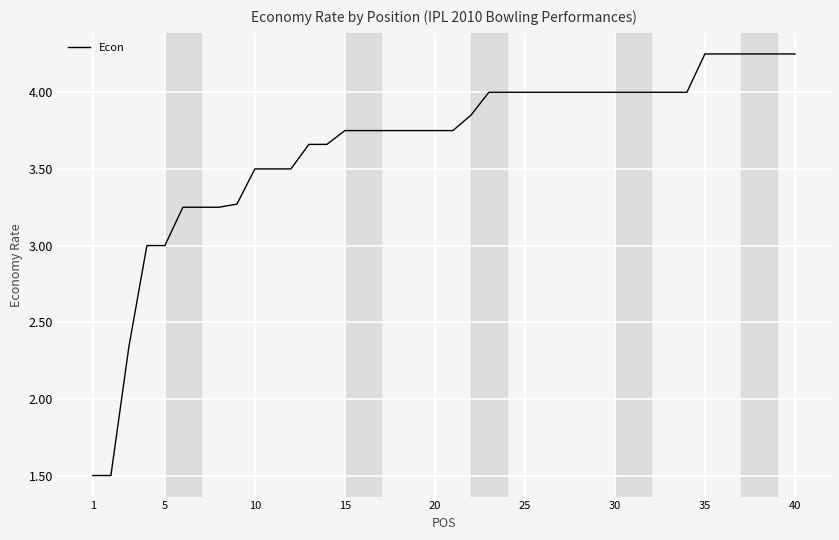

What is the smallest value displayed?

1.5